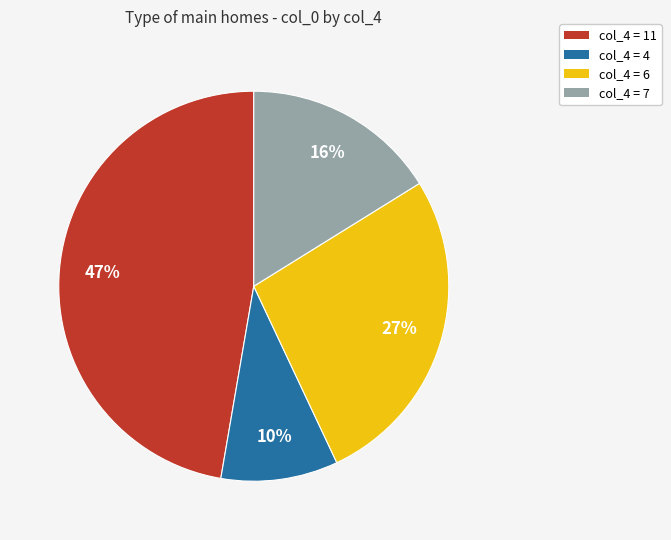

Rank the categories by value from lowest to highest.

col_4 = 4, col_4 = 7, col_4 = 6, col_4 = 11